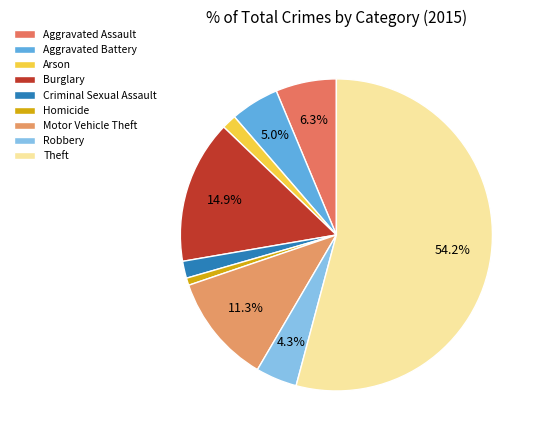

To the nearest percent, what is the combined percentage of Aggravated Assault and Aggravated Battery?

11%